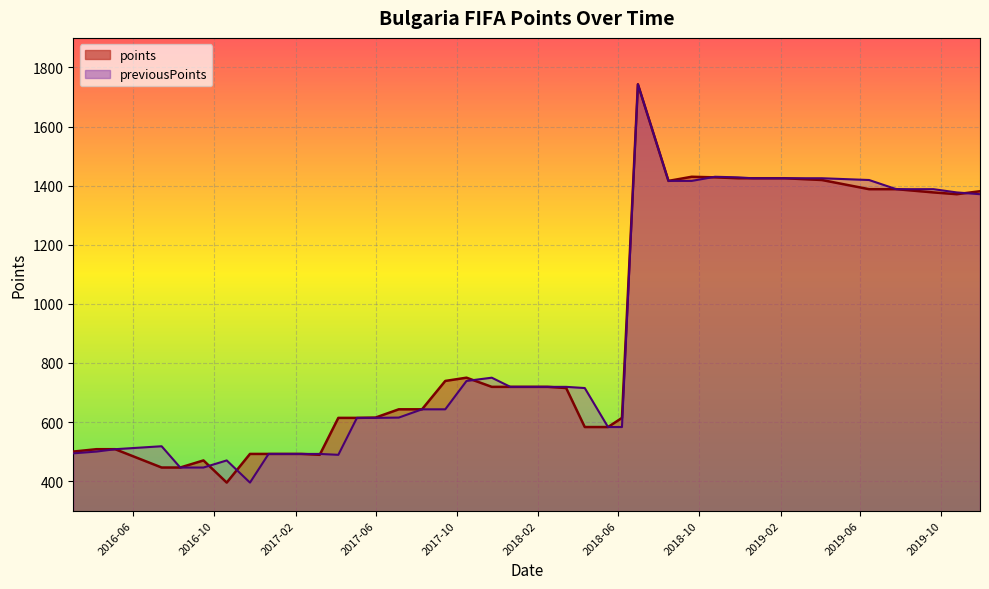

What is the minimum value for previousPoints?

395